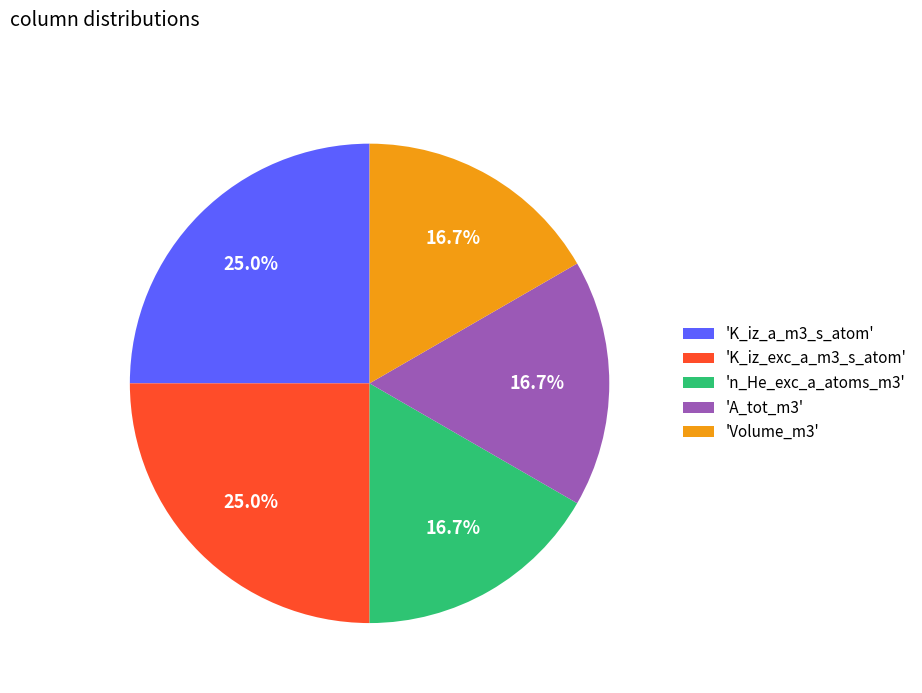

Does any single category account for the majority?

No